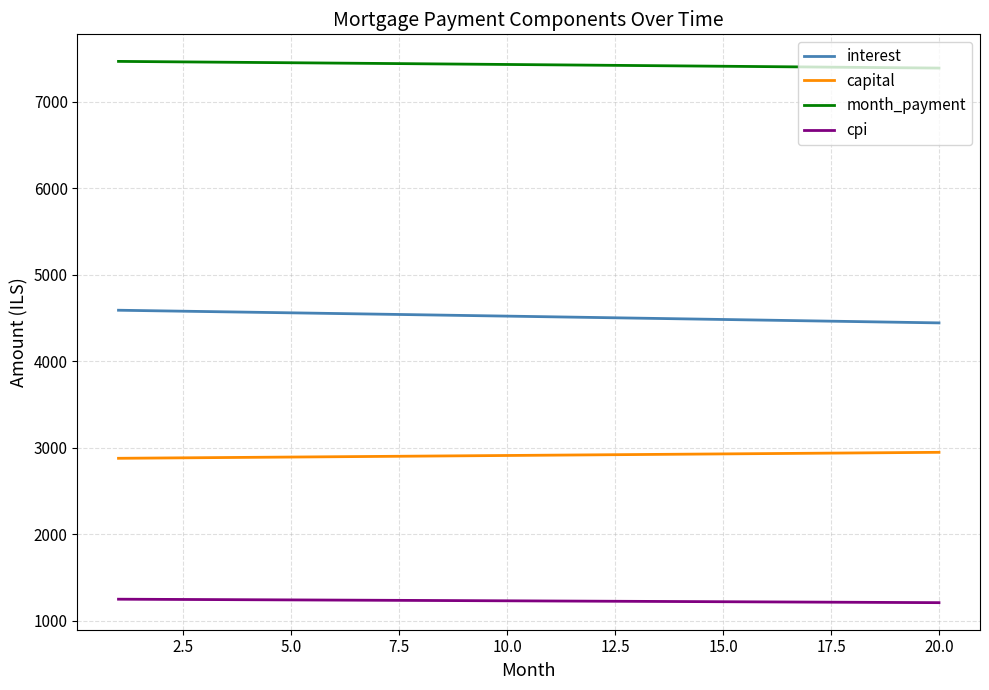

True or false: cpi and month_payment intersect in this chart.

False